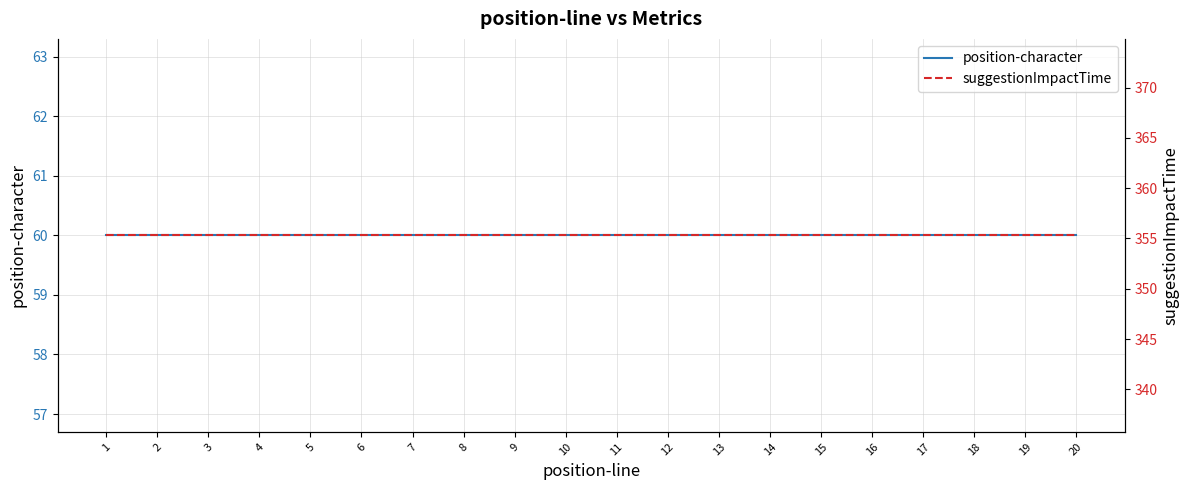

True or false: suggestionImpactTime has a value of 355.3 at 15.

True